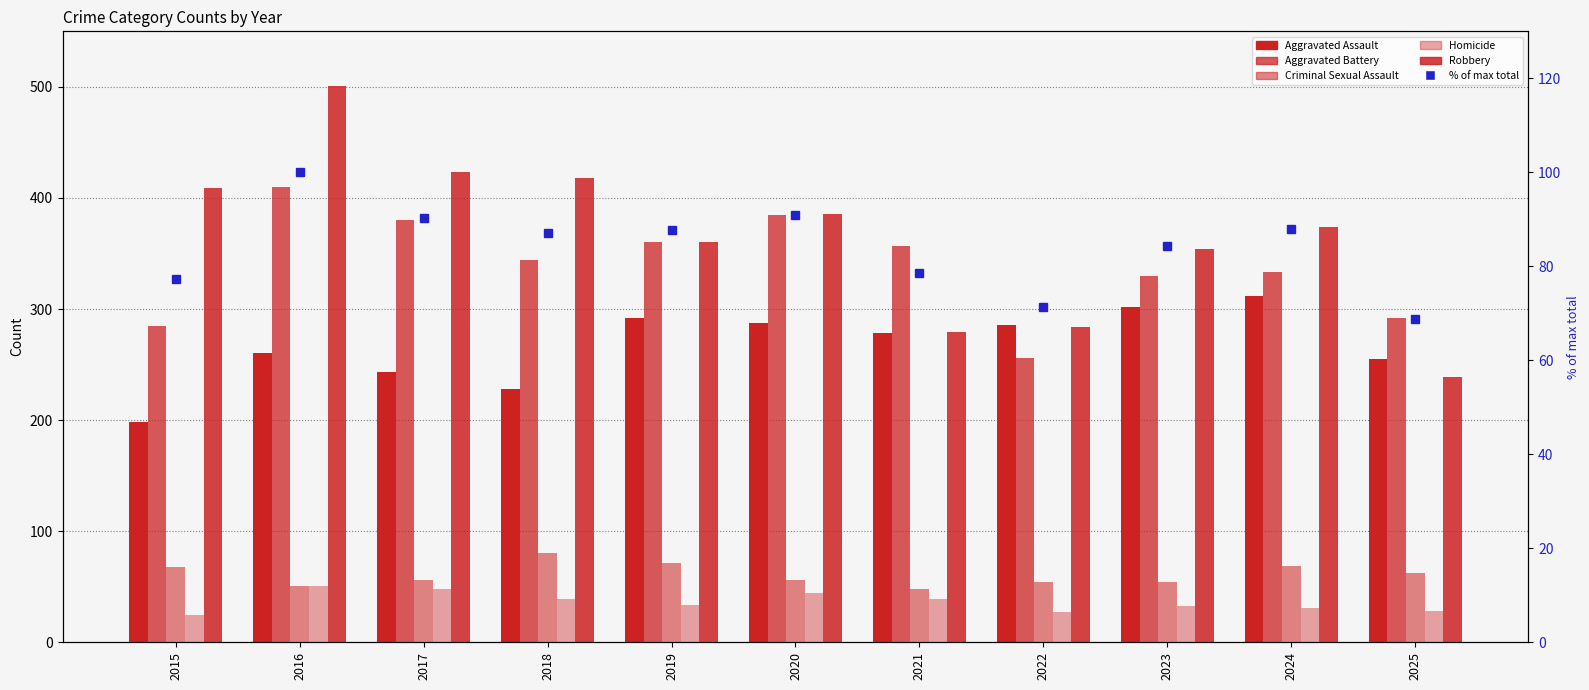

Rank the categories by Aggravated Assault value from highest to lowest.

2024, 2023, 2019, 2020, 2022, 2021, 2016, 2025, 2017, 2018, 2015